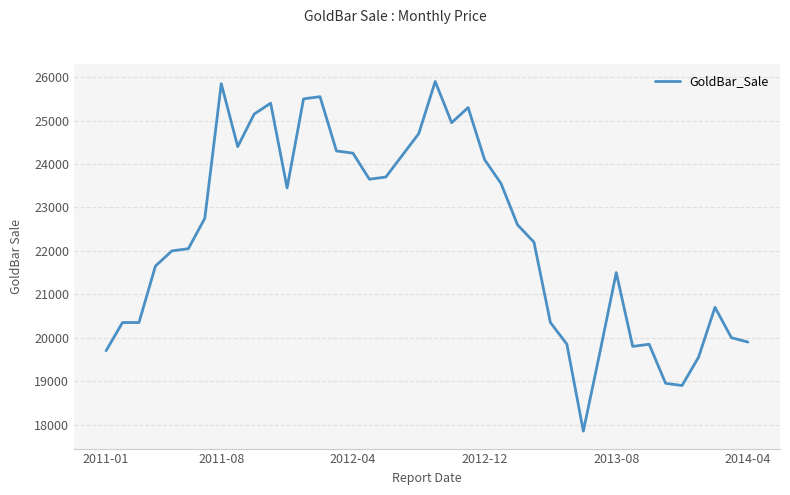

What is the smallest value displayed?

17850